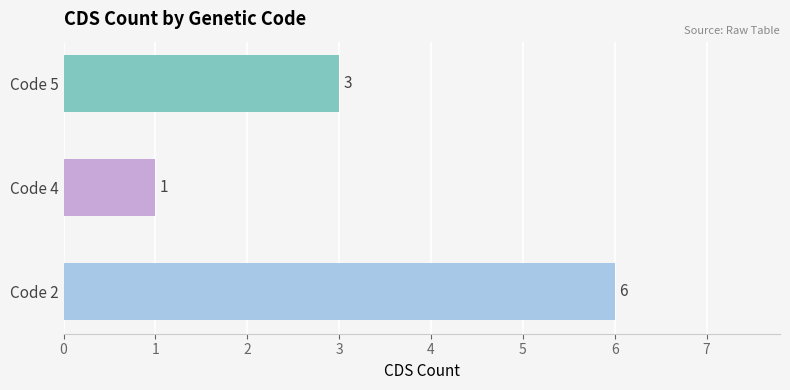

What is the sum of all values?

10